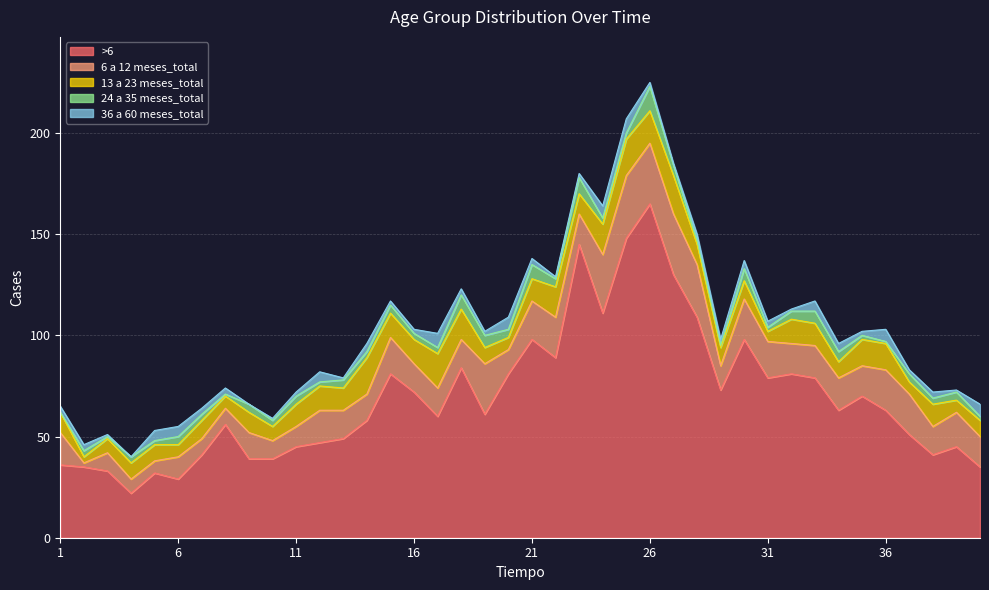

What are all the series names shown in the legend?

>6, 6 a 12 meses_total, 13 a 23 meses_total, 24 a 35 meses_total, 36 a 60 meses_total